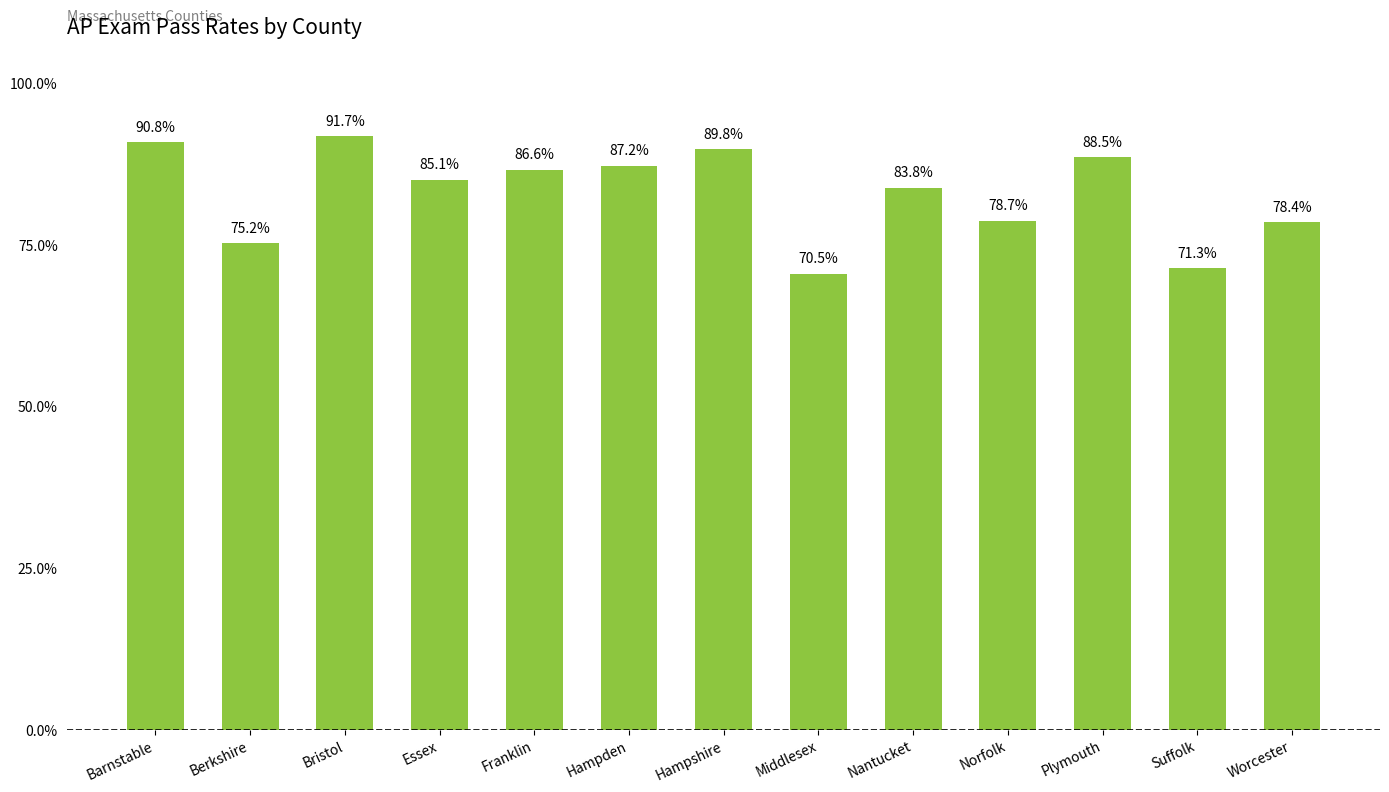

Does the chart contain any negative values?

No